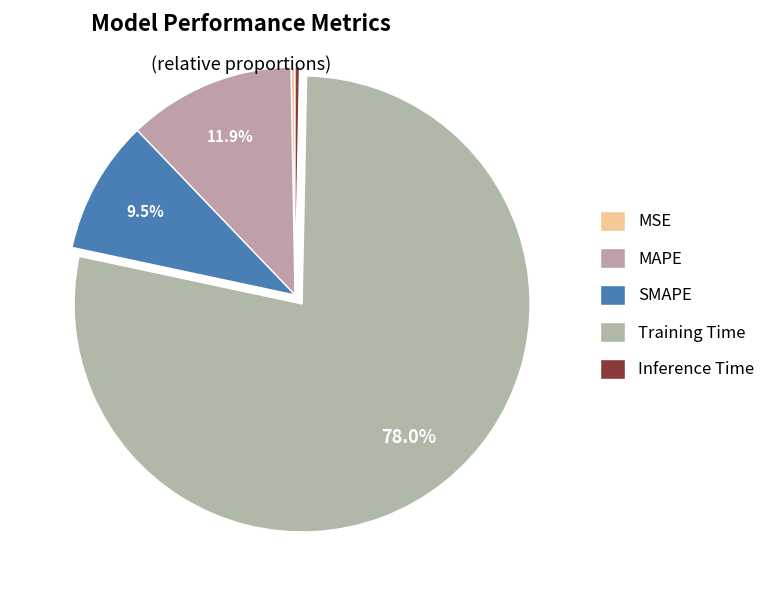

Between MSE and Inference Time, which is larger?

Inference Time